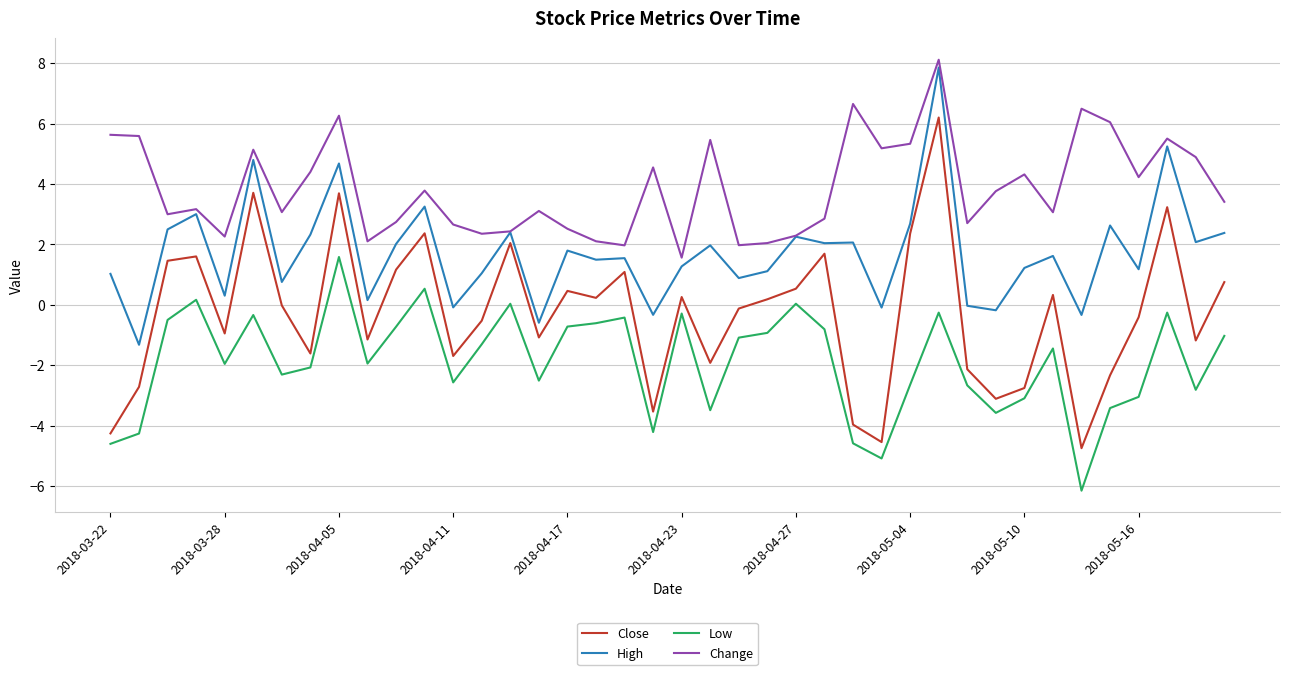

True or false: Close and Change intersect in this chart.

False